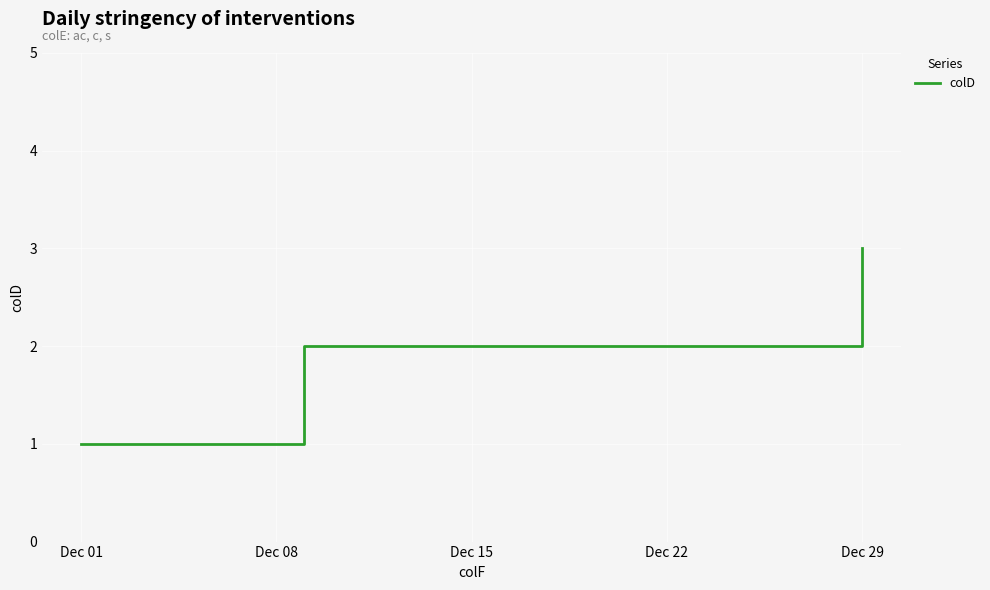

What is the maximum value shown in the chart?

3